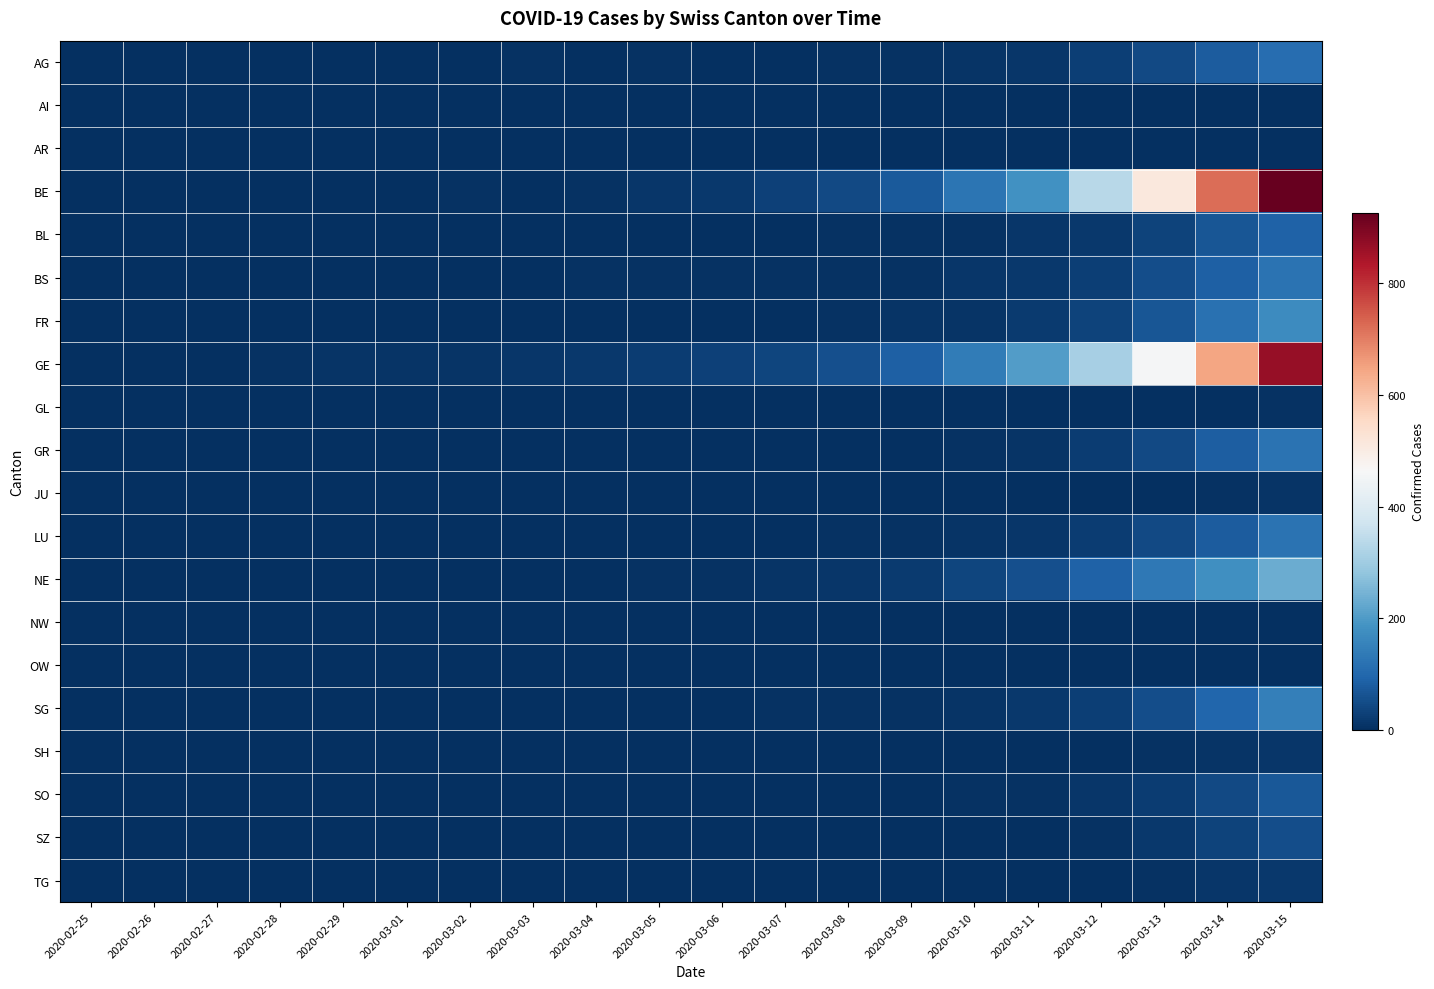

At which category does the chart reach its minimum across all series?

2020-02-25